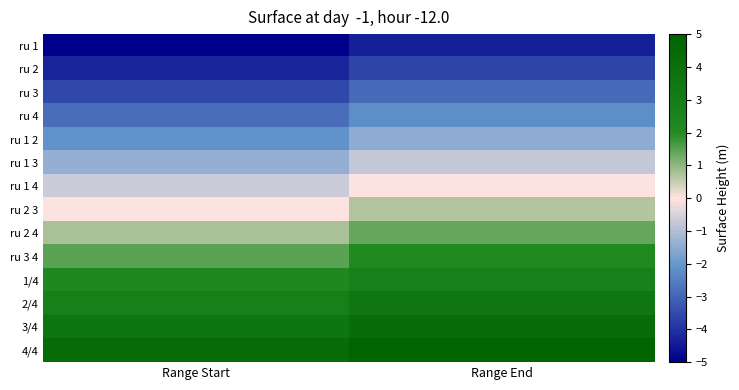

At Range Start, list the series in order from largest to smallest.

4/4, 3/4, 2/4, 1/4, ru 3 4, ru 2 4, ru 2 3, ru 1 4, ru 1 3, ru 1 2, ru 4, ru 3, ru 2, ru 1